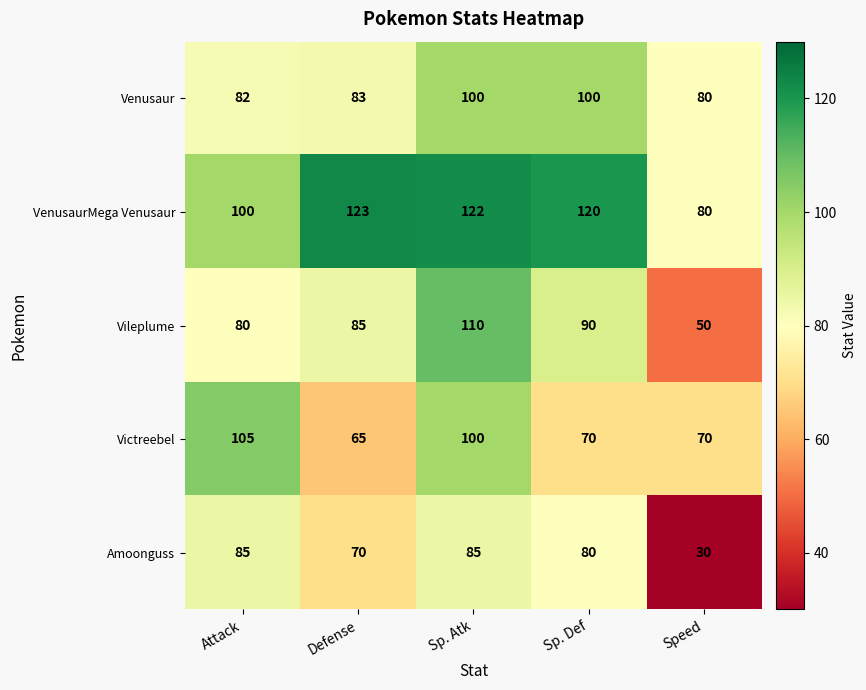

Reading left to right, list all the values displayed in this chart.

Venusaur: Attack=82	Defense=83	Sp. Atk=100	Sp. Def=100	Speed=80
VenusaurMega Venusaur: Attack=100	Defense=123	Sp. Atk=122	Sp. Def=120	Speed=80
Vileplume: Attack=80	Defense=85	Sp. Atk=110	Sp. Def=90	Speed=50
Victreebel: Attack=105	Defense=65	Sp. Atk=100	Sp. Def=70	Speed=70
Amoonguss: Attack=85	Defense=70	Sp. Atk=85	Sp. Def=80	Speed=30